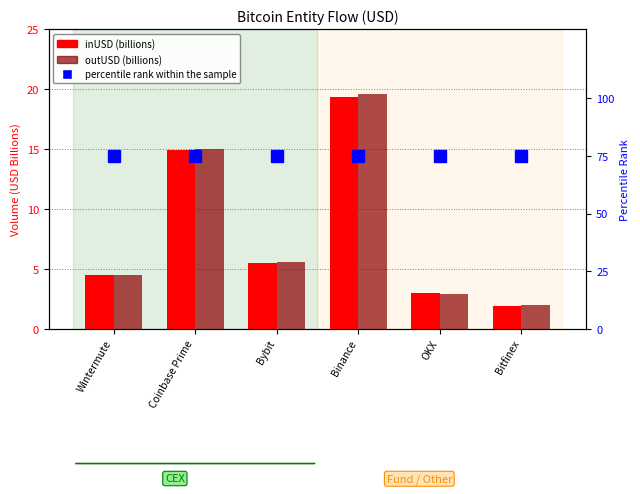

At how many categories does at least one series exceed 2?

6